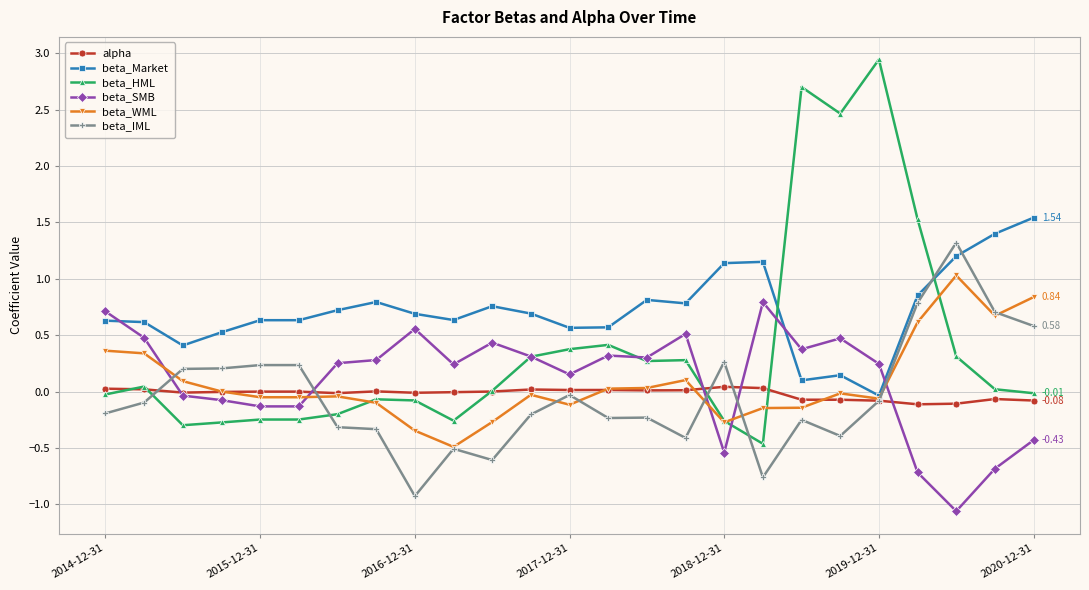

What are all the series names shown in the legend?

alpha, beta_Market, beta_HML, beta_SMB, beta_WML, beta_IML